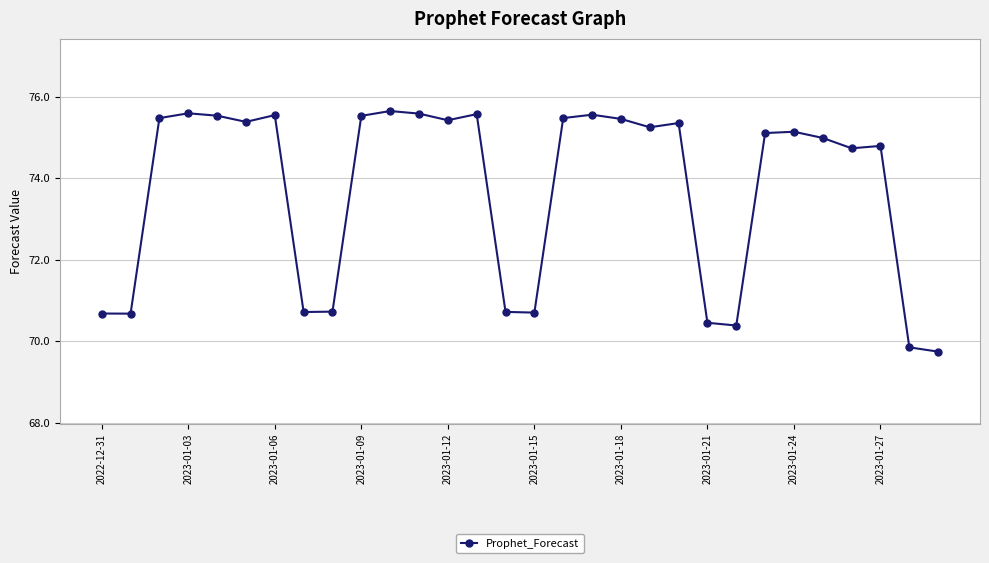

True or false: there are more than 2 points higher than both neighbors.

True